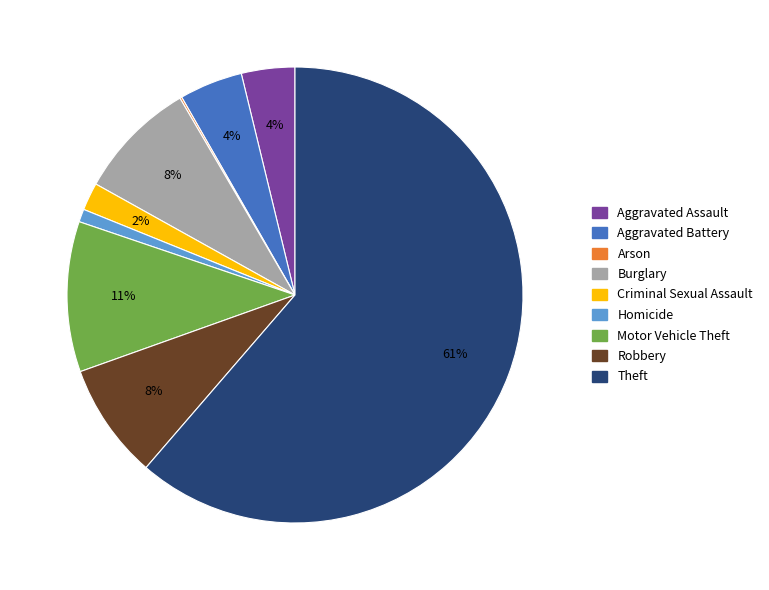

What percentage is the Burglary slice, to the nearest percent?

8%